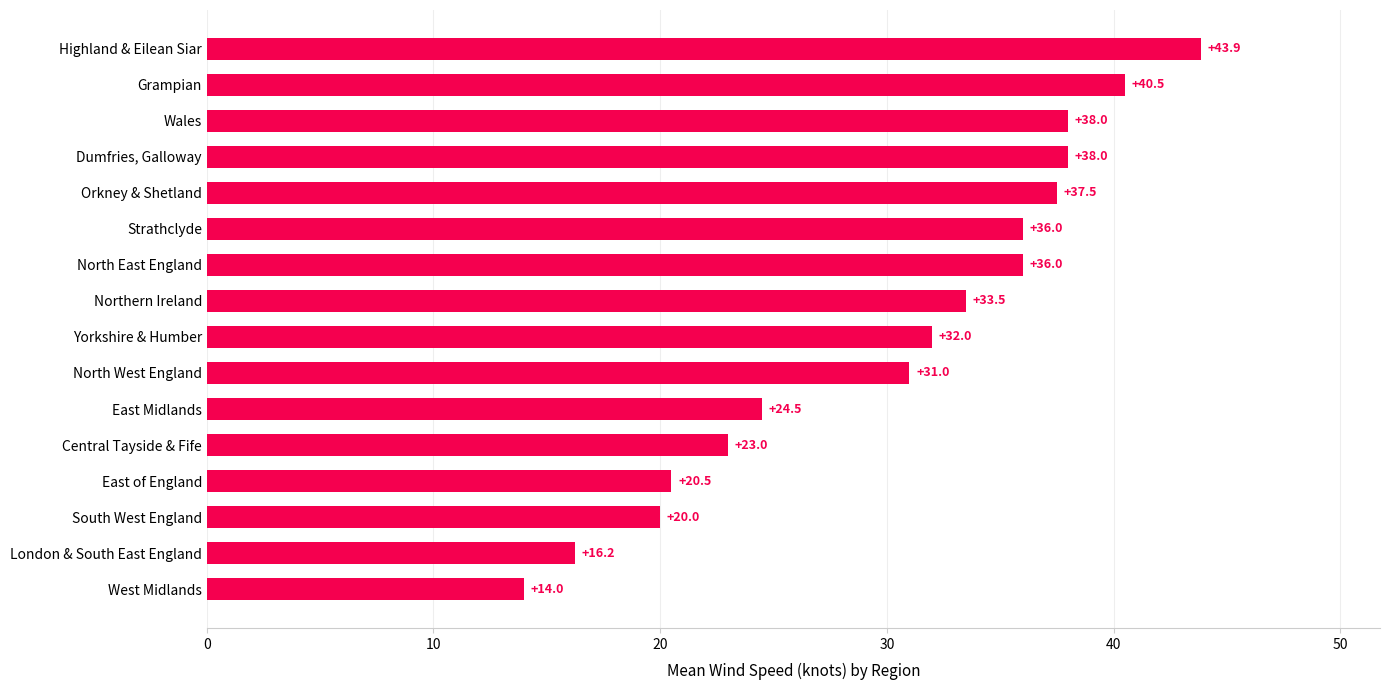

Which has a higher value, Northern Ireland or South West England?

Northern Ireland